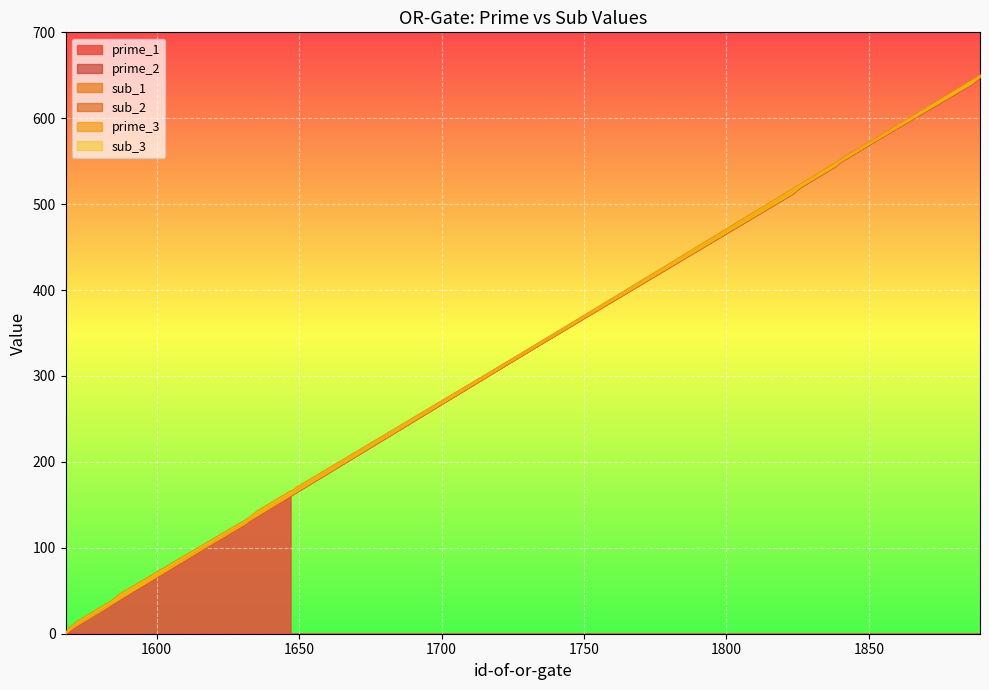

Read the sub_2 value at 1631.

131